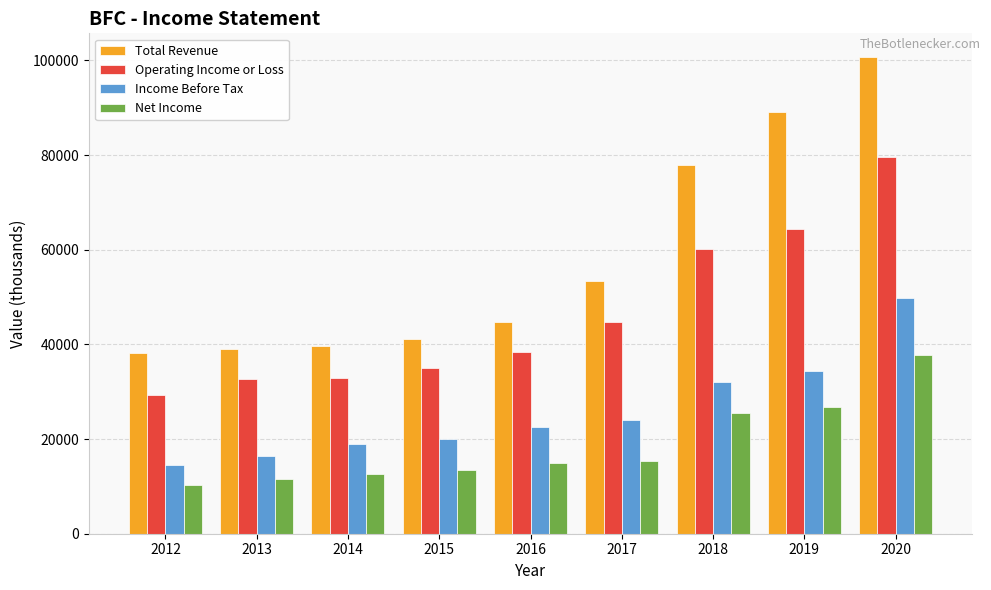

What is the difference between the maximum and second lowest values in the Operating Income or Loss series?

47100